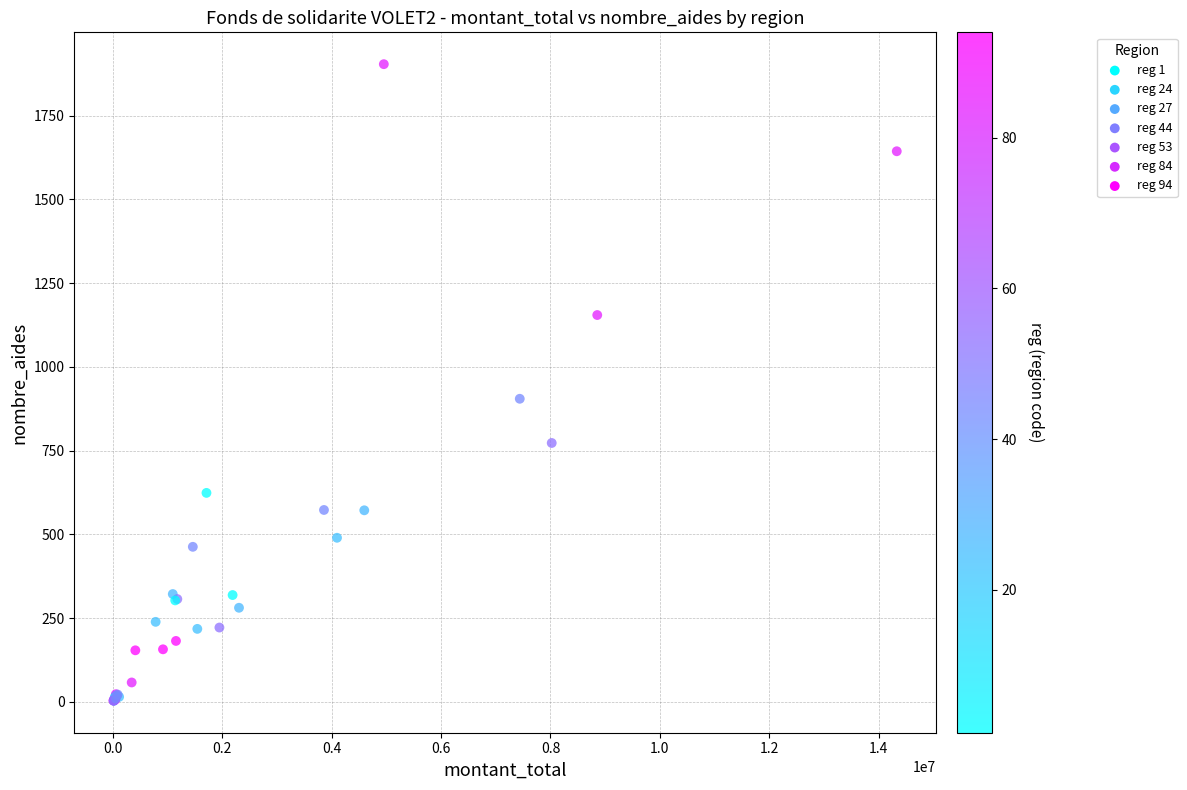

What Y value in the scatter plot is closest to 953?

905